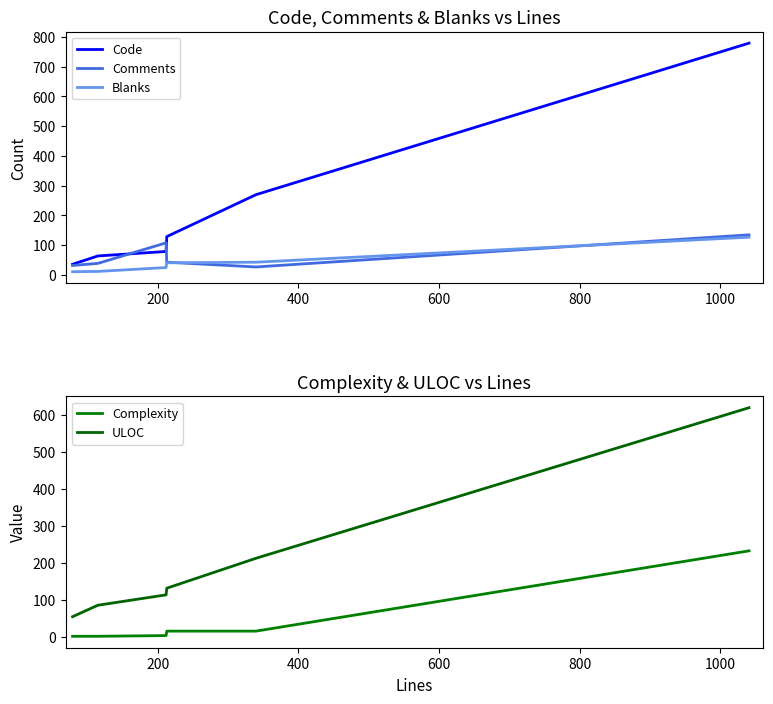

True or false: Complexity and Comments cross at least once.

True